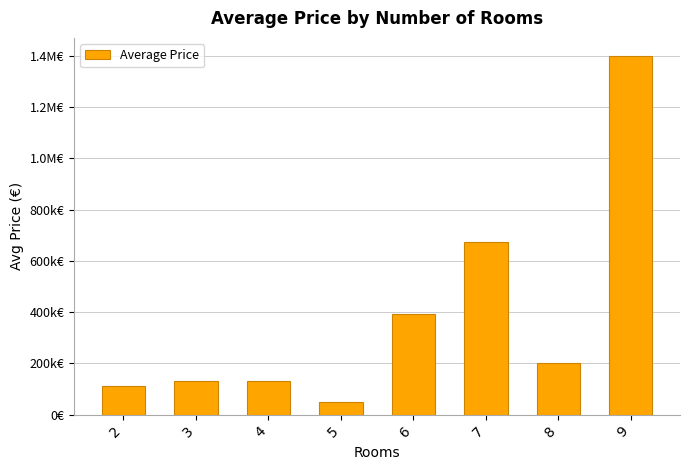

At which label does the data first exceed 200000?

6